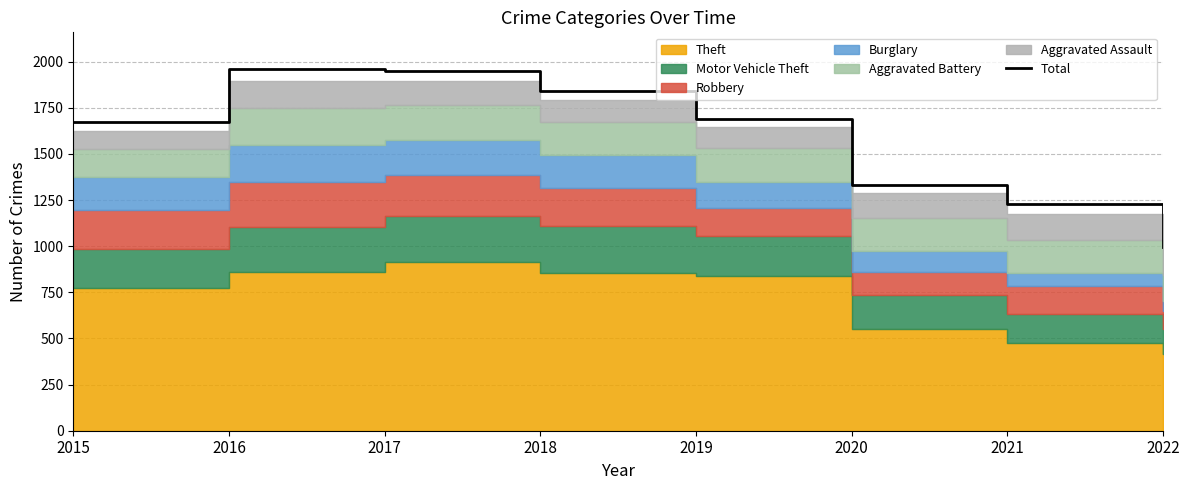

What is the minimum value for Total?

994